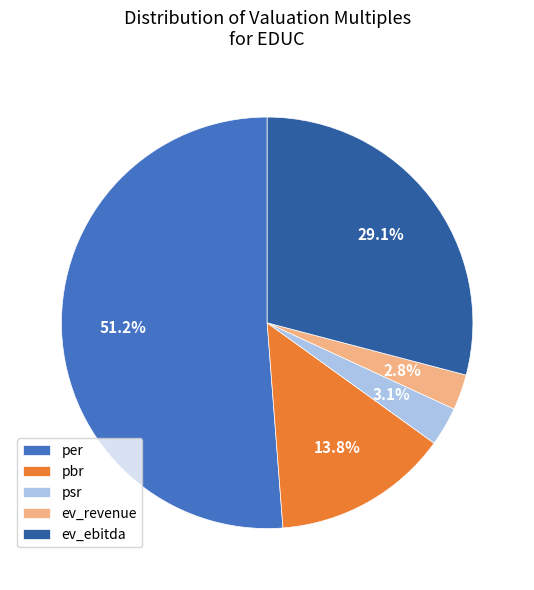

How many slices are in this pie chart?

5